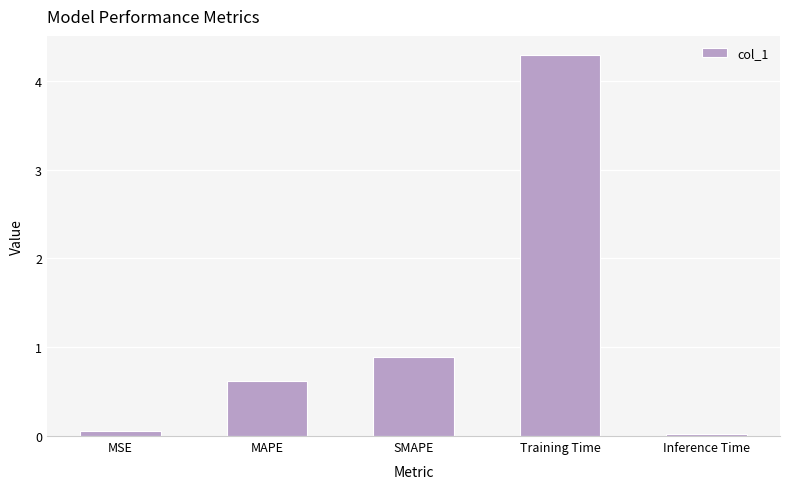

The chart shows a value of 1.1 at MAPE. True or false?

False